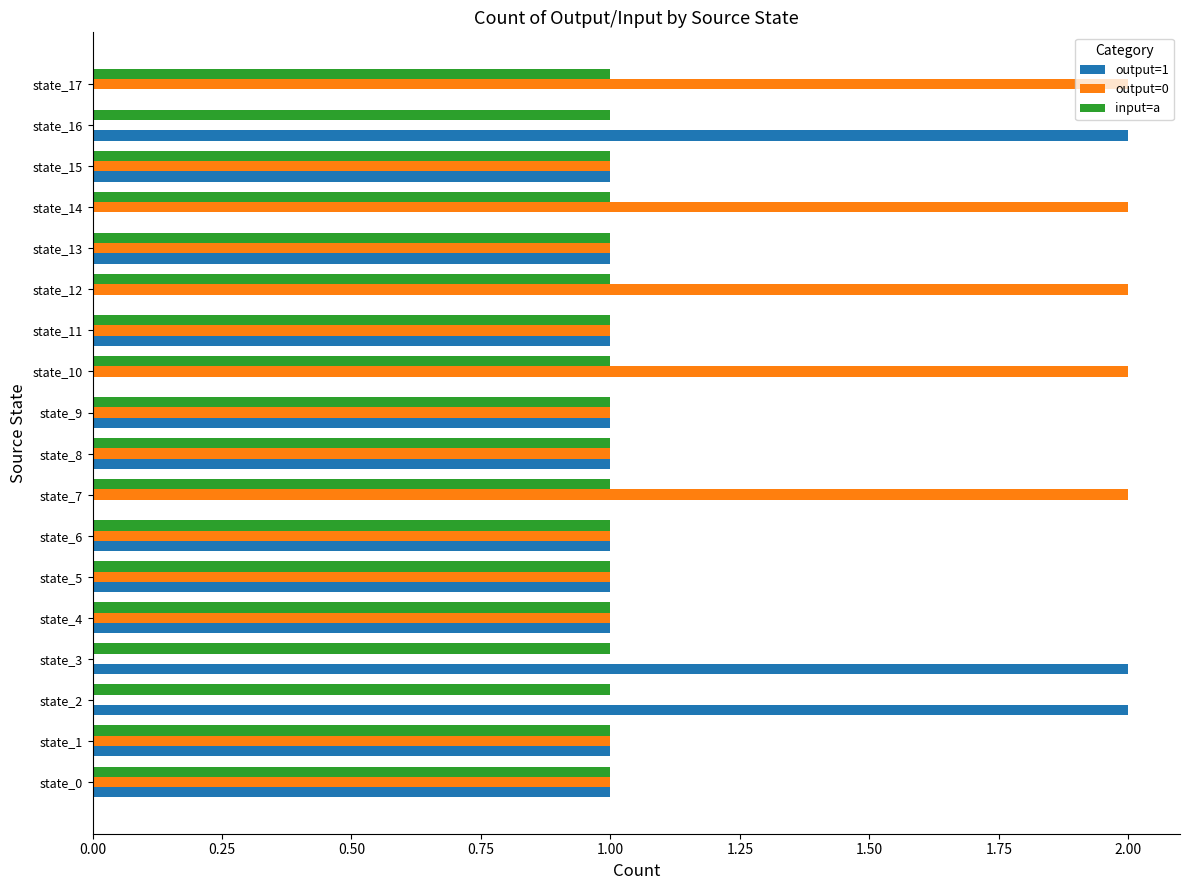

True or false: output=1 has a value of 0 at state_14.

True